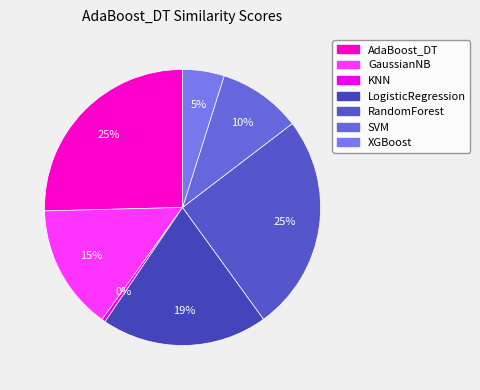

Is there any slice that represents more than half of the pie?

No